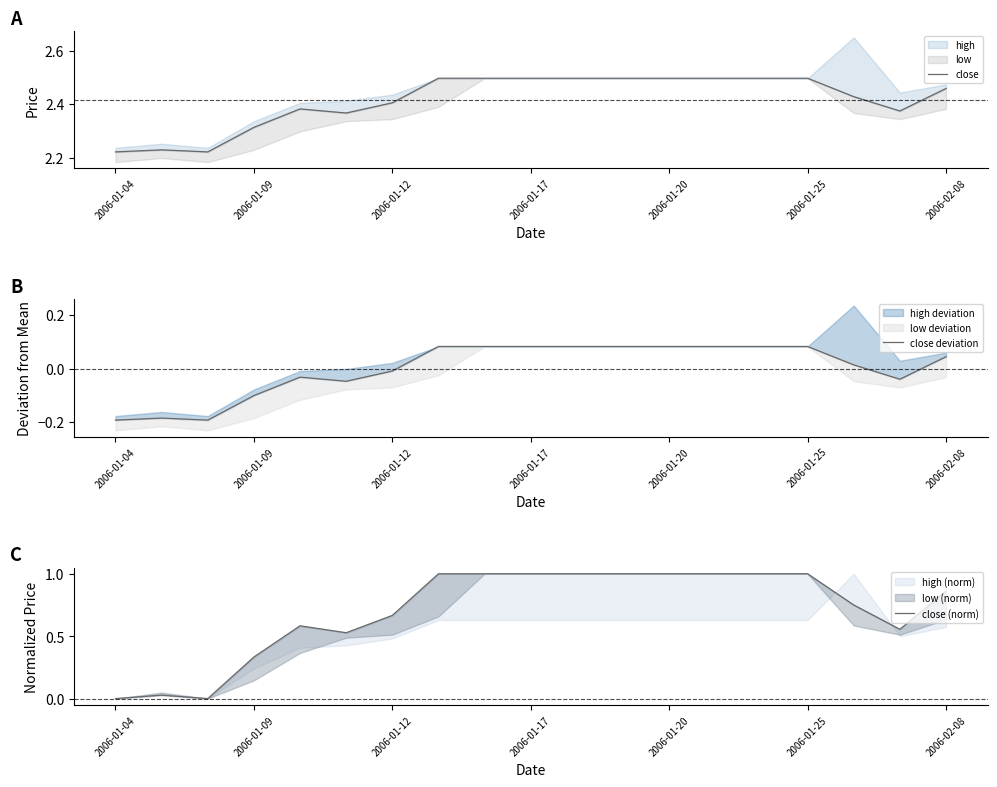

The close (norm) series shows 0.5 at 2006-01-25. True or false?

False